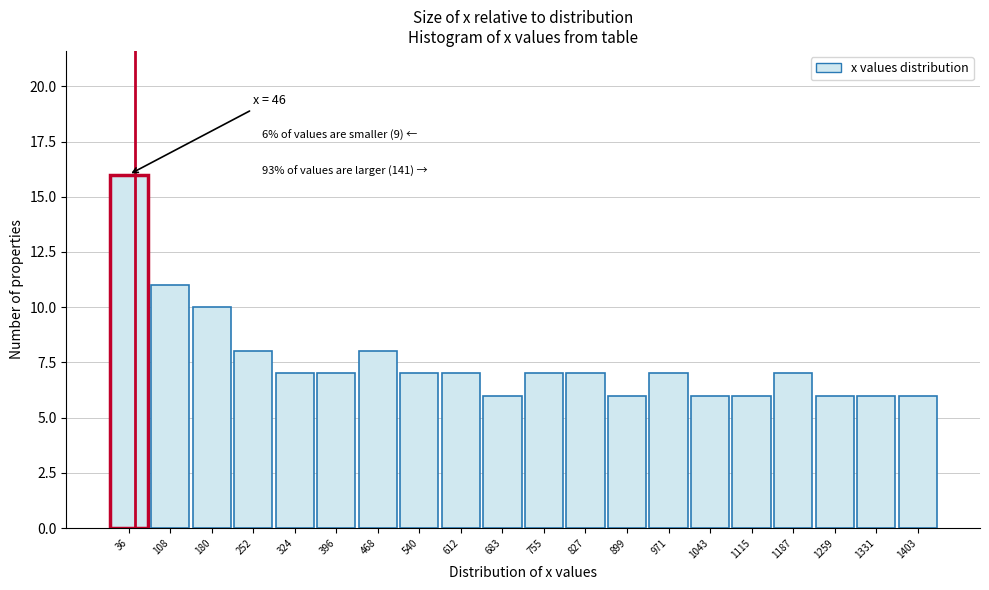

Which range on the x-axis has the tallest bar?

0 to 70